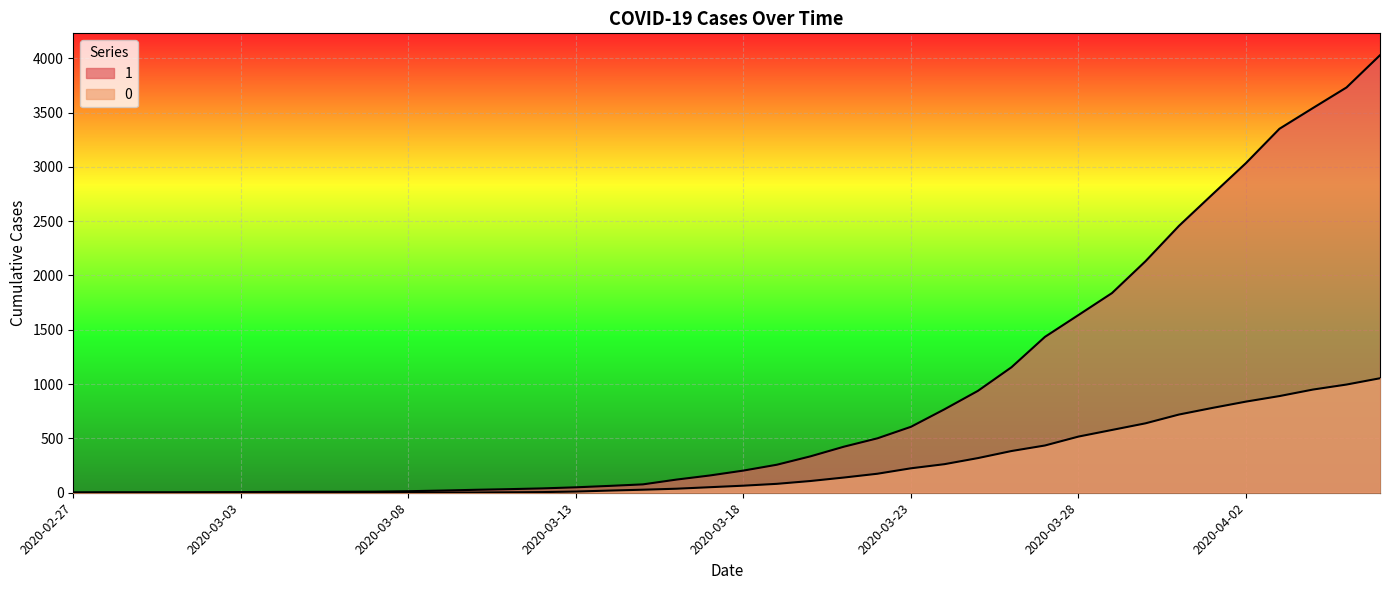

Where does the 0 series first go above 65?

2020-03-19